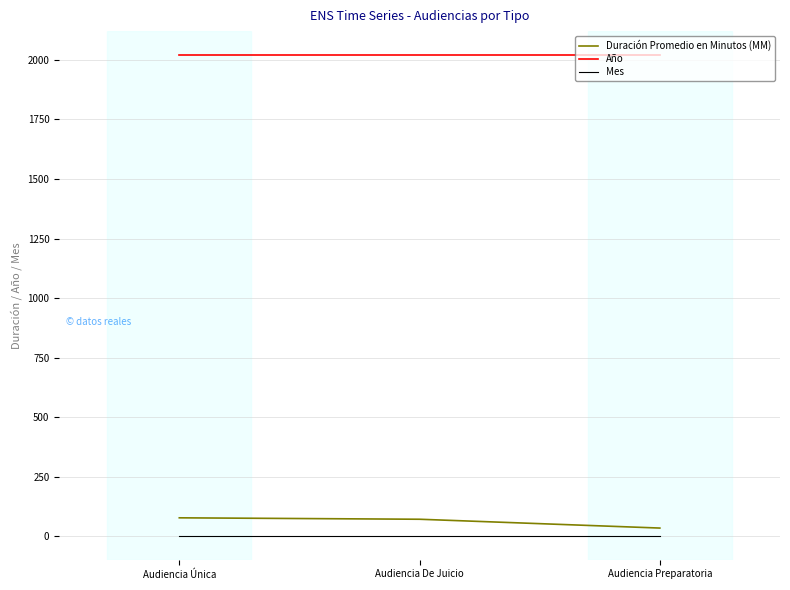

What are all the series names shown in the legend?

Duración Promedio en Minutos (MM), Año, Mes